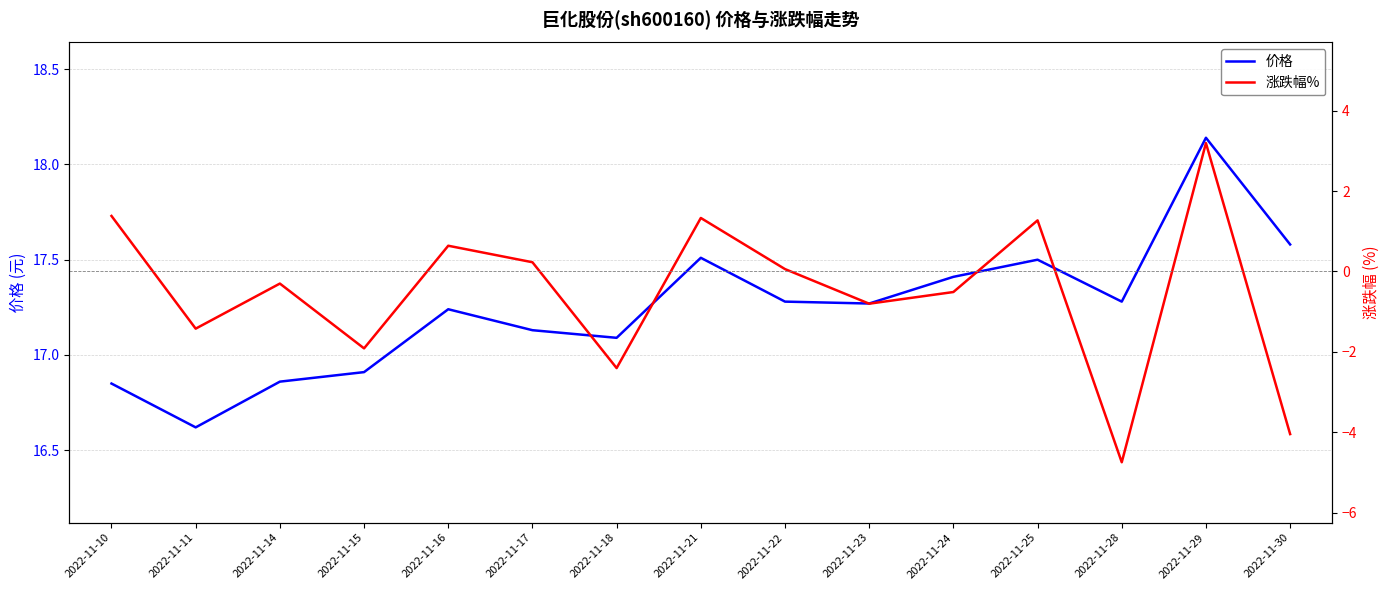

Reading left to right, list all the values displayed in this chart.

价格: 16.9	16.6	16.9	16.9	17.2	17.1	17.1	17.5	17.3	17.3	17.4	17.5	17.3	18.1	17.6
涨跌幅%: 1.4	-1.4	-0.3	-1.9	0.6	0.2	-2.4	1.3	0.1	-0.8	-0.5	1.3	-4.7	3.2	-4.0